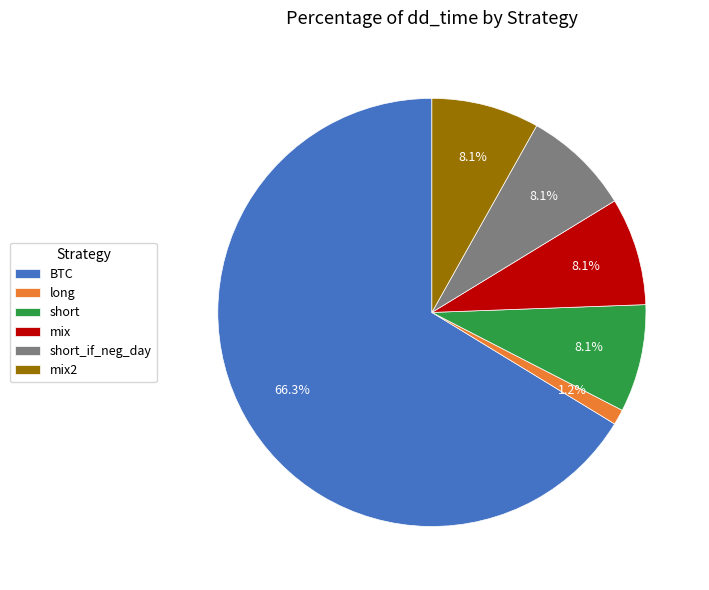

What is the majority slice?

BTC